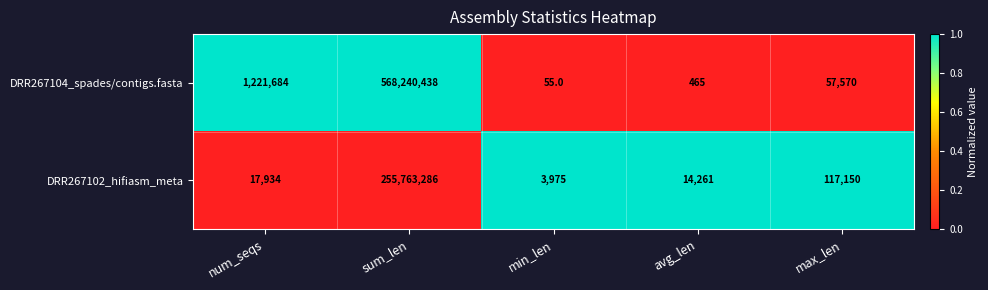

At max_len, list the series in order from smallest to largest.

DRR267104_spades/contigs.fasta, DRR267102_hifiasm_meta